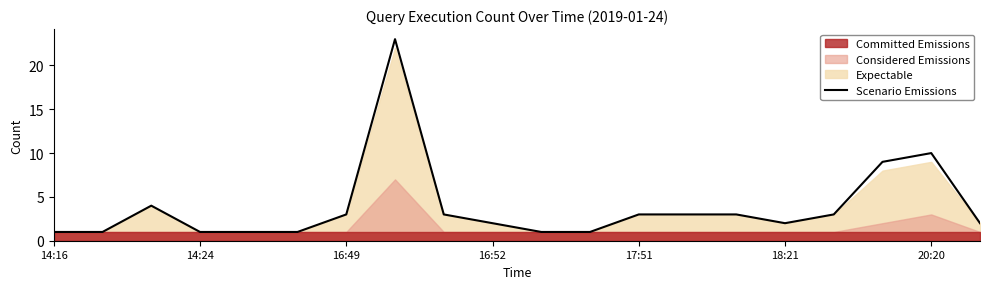

The Scenario Emissions series shows 1 at 14:16. True or false?

True